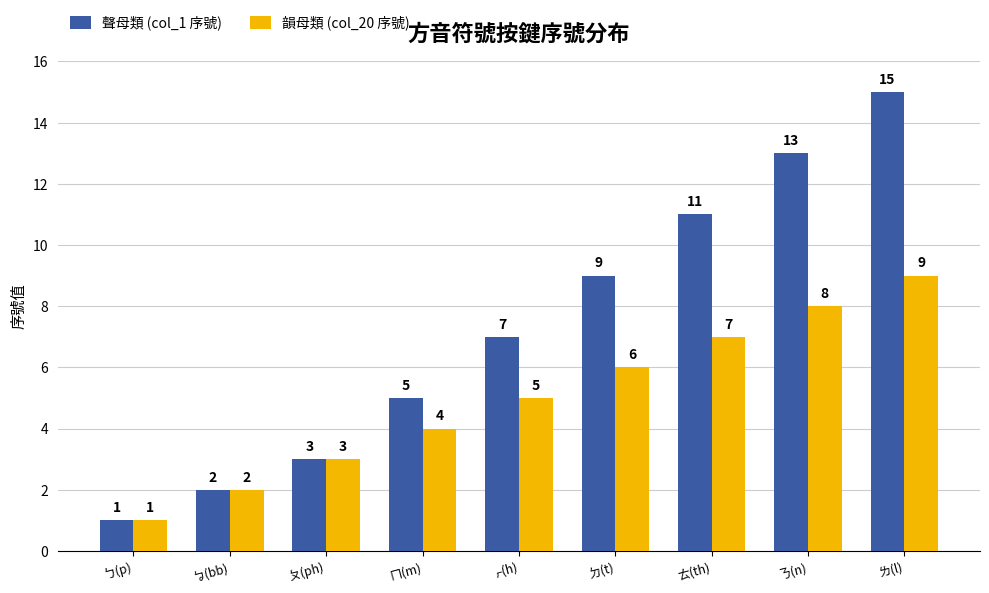

Where is 聲母類 (col_1 序號) nearest to the value 8?

ㆷ(h)